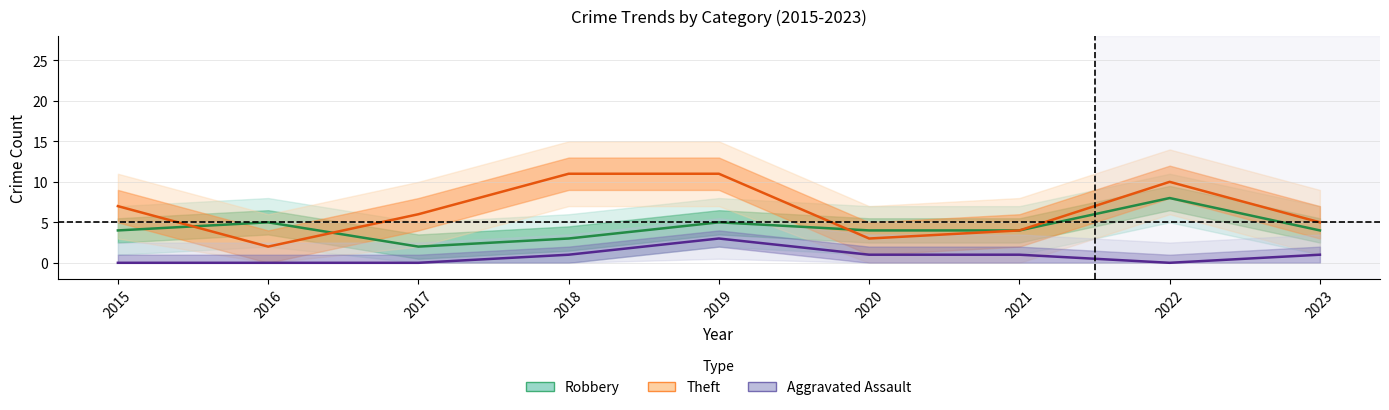

Rank the series by their average value, from highest to lowest.

Theft, Robbery, Aggravated Assault